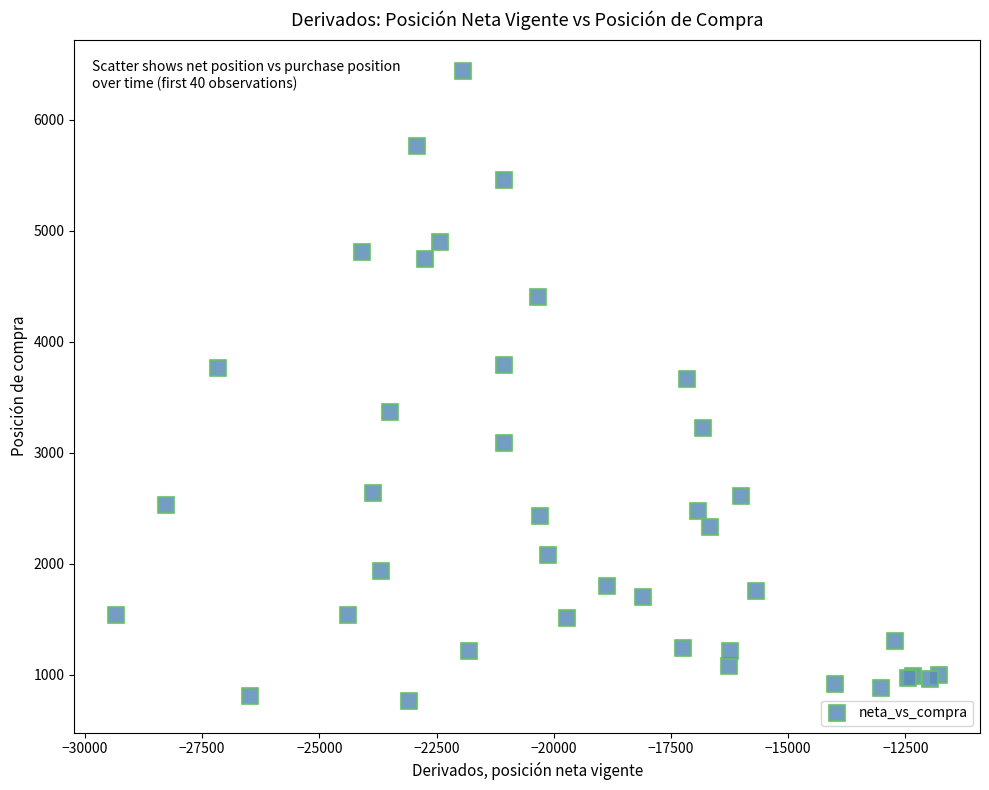

What Y value in the scatter plot is closest to 3600?

3667